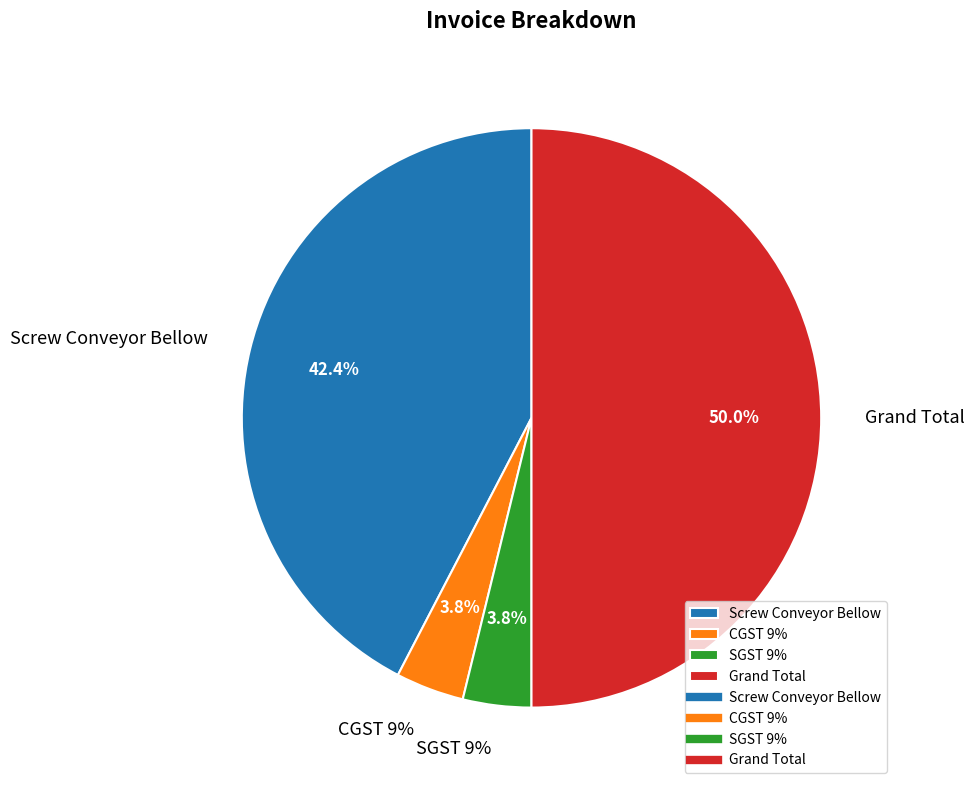

What percentage is the Grand Total slice, to the nearest percent?

50%